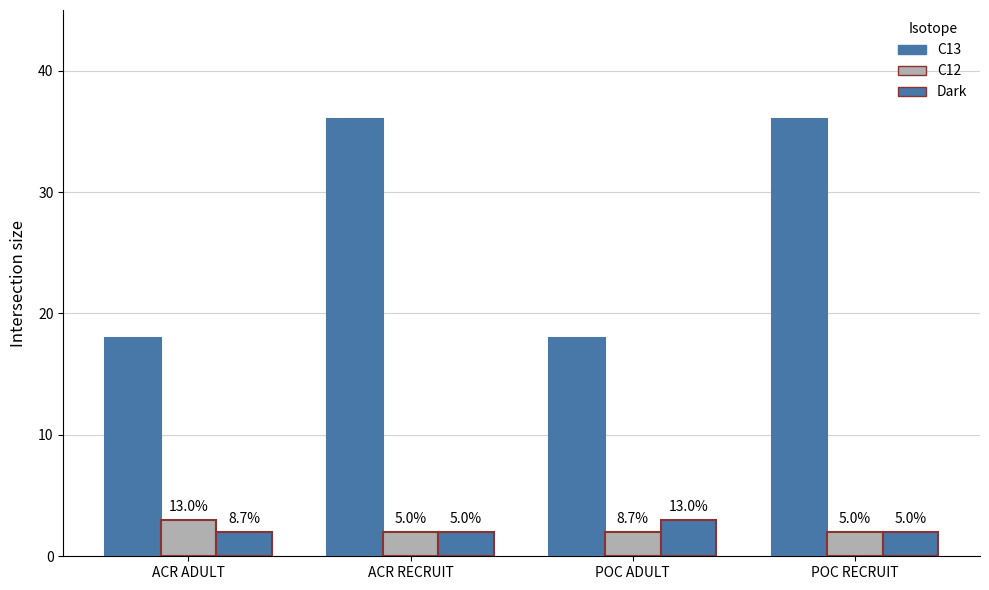

Which series has the largest range (max minus min)?

C13